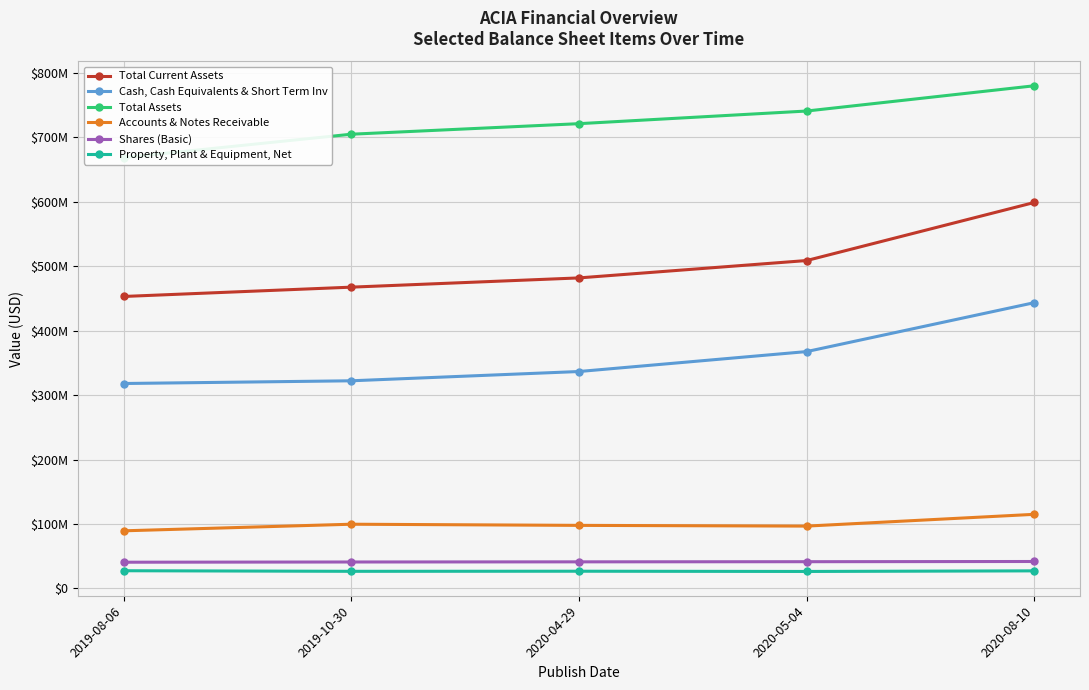

Which series changed the most between 2019-08-06 and 2020-05-04?

Total Assets